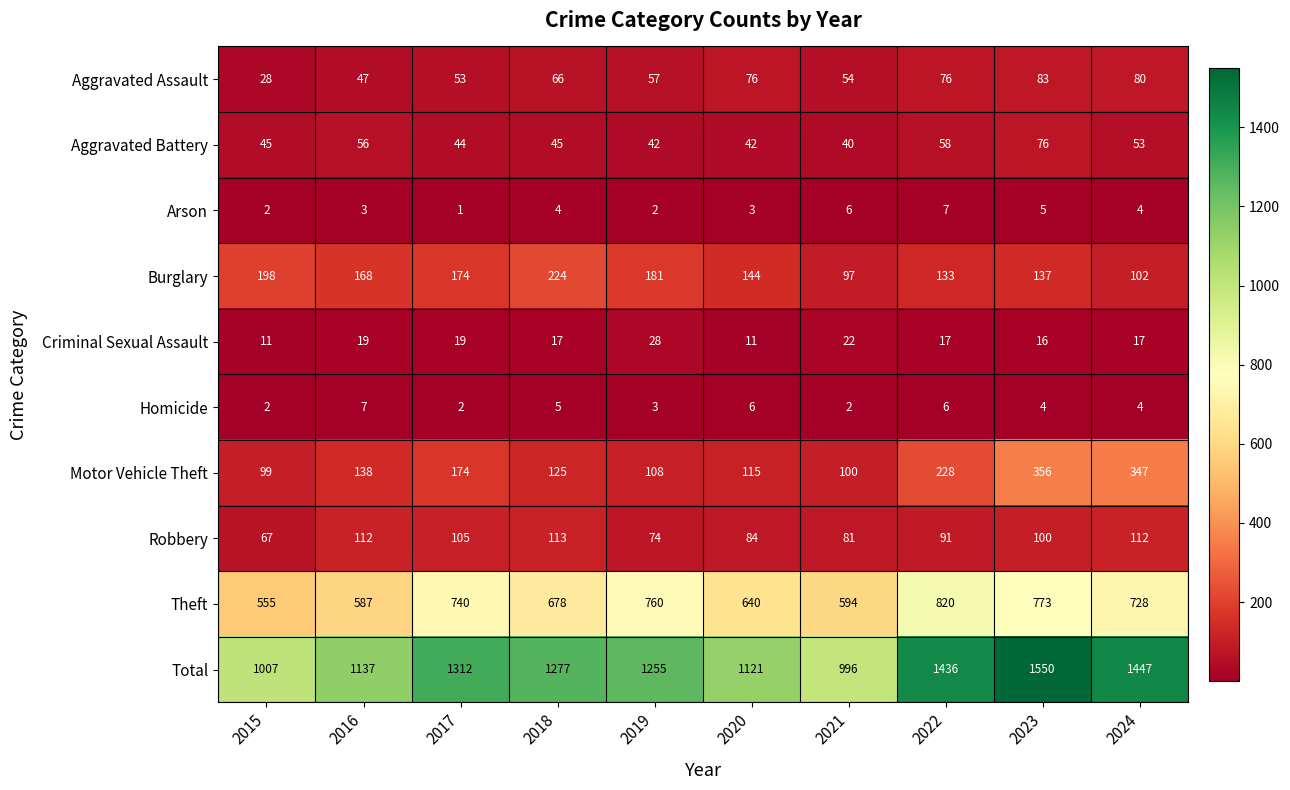

At which category is the sum across all series the highest?

2023